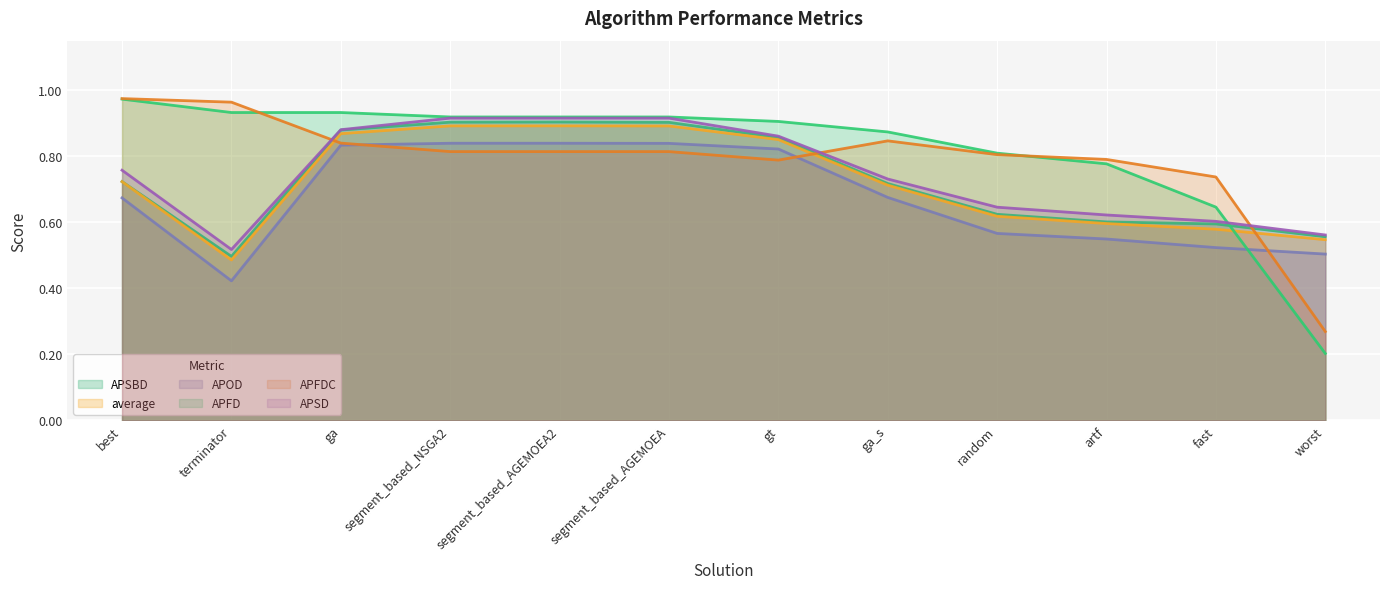

What is the lowest value of the APFDC series?

0.3